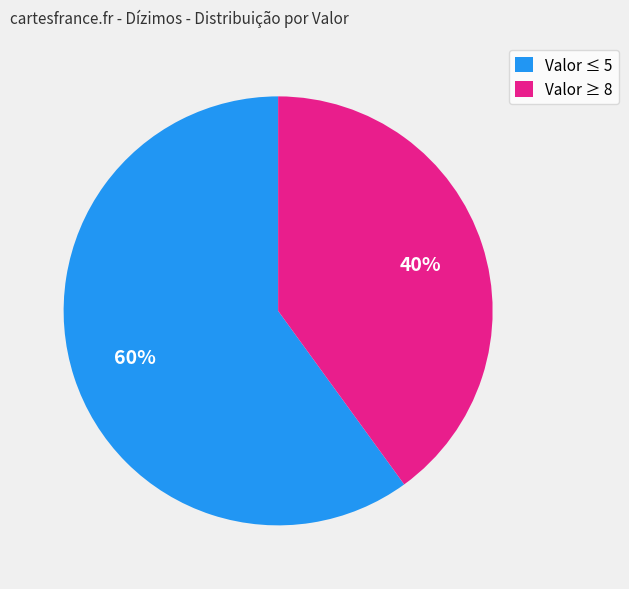

Which slice is the largest?

Valor ≤ 5